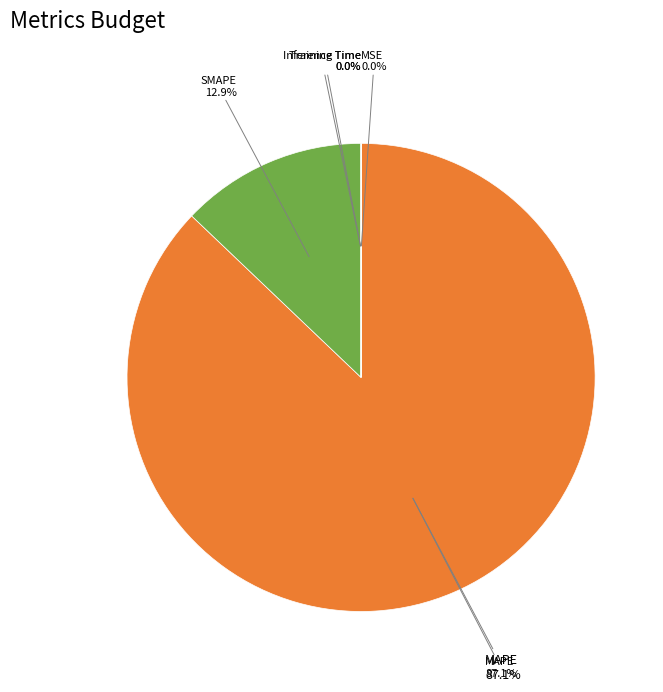

What percentage is NOT represented by MAPE?

12.9%